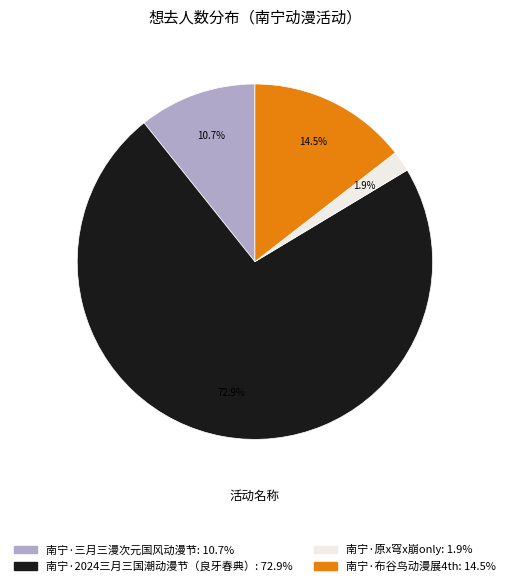

Is there a majority slice in this chart?

Yes